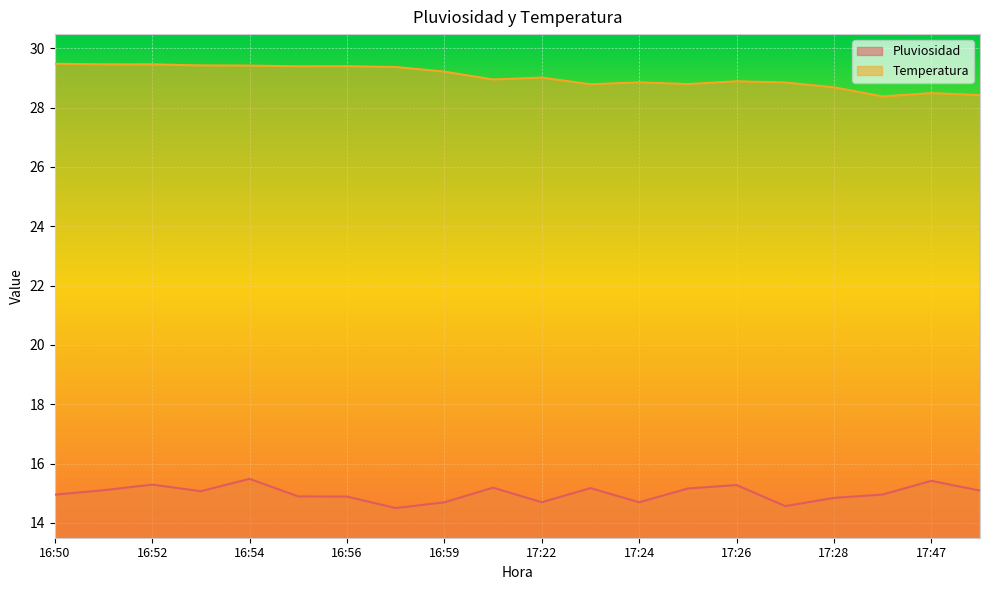

True or false: Pluviosidad has a value of 23.8 at 16:52.

False